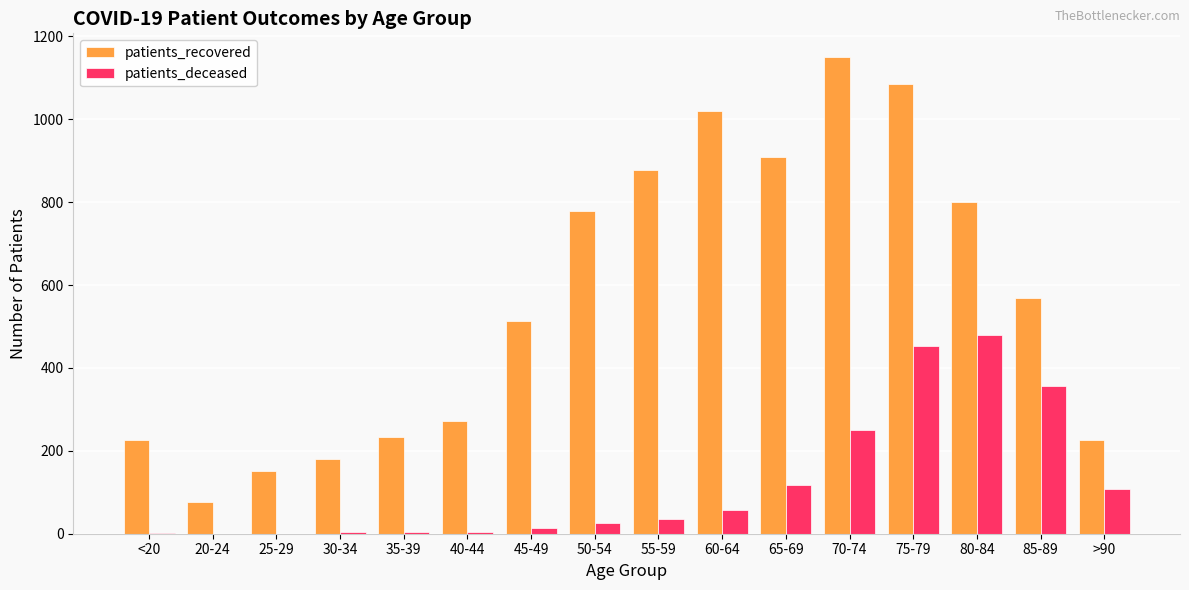

What is the sum of all patients_deceased values?

1907